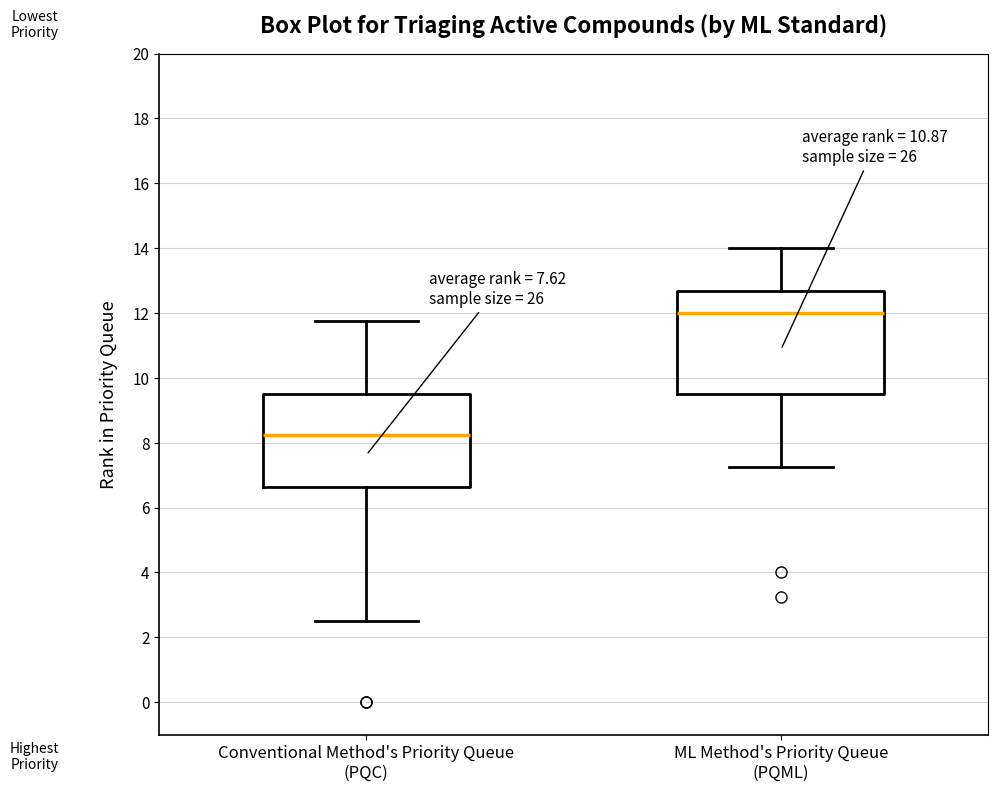

Which box has the highest median line?

ML Method's Priority Queue (PQML)